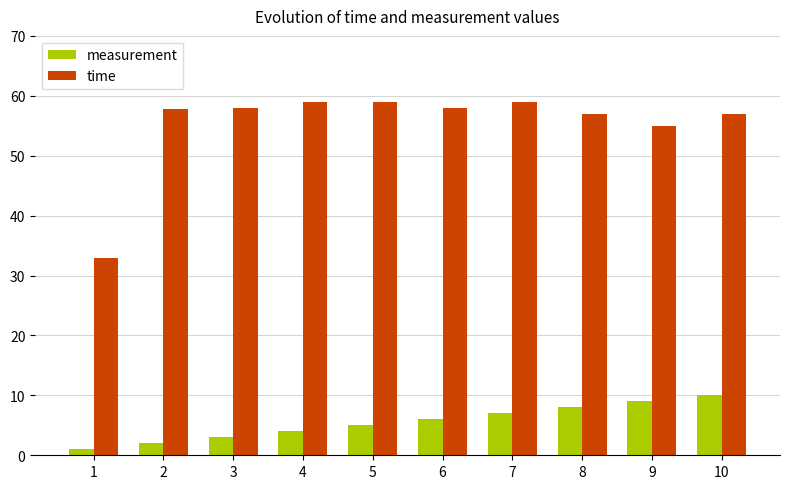

Rank the series at 2 from lowest to highest value.

measurement, time